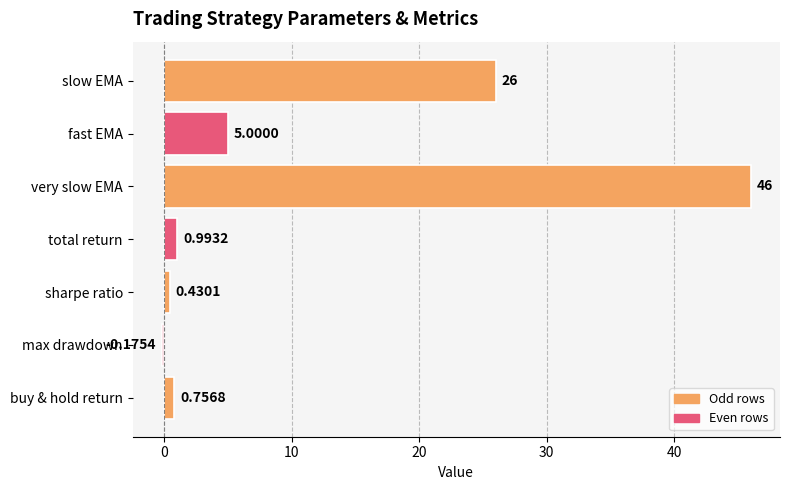

What is the sum of all values?

79.0